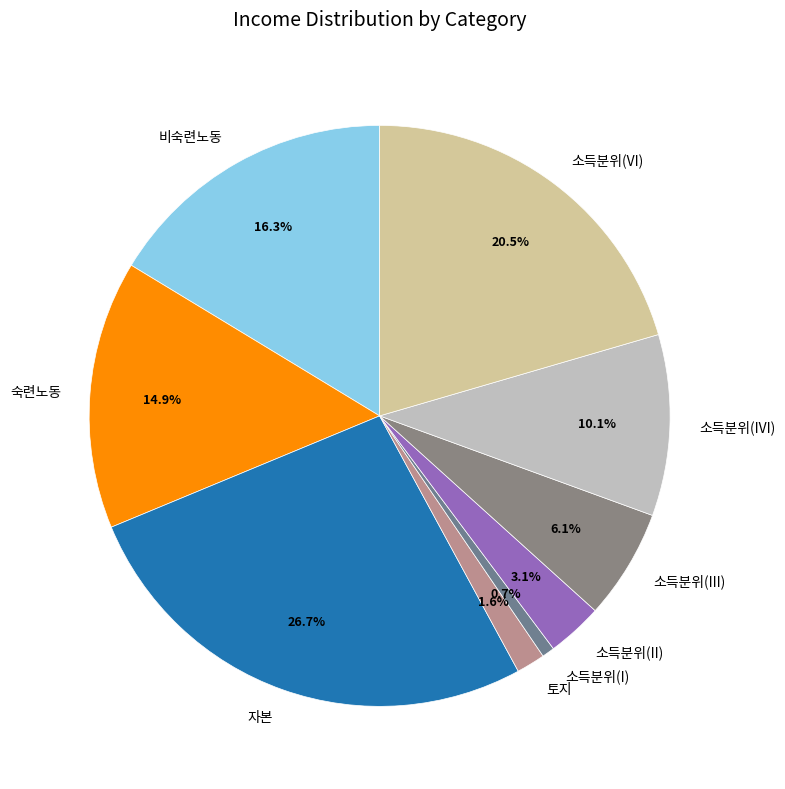

Is it true that 자본 is 27% of the pie?

True